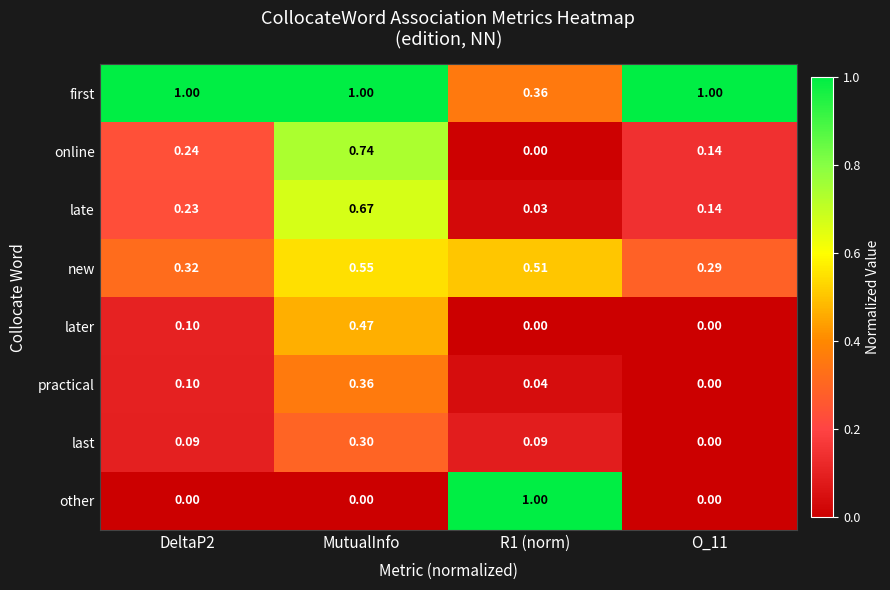

Which series has the widest spread of values?

other